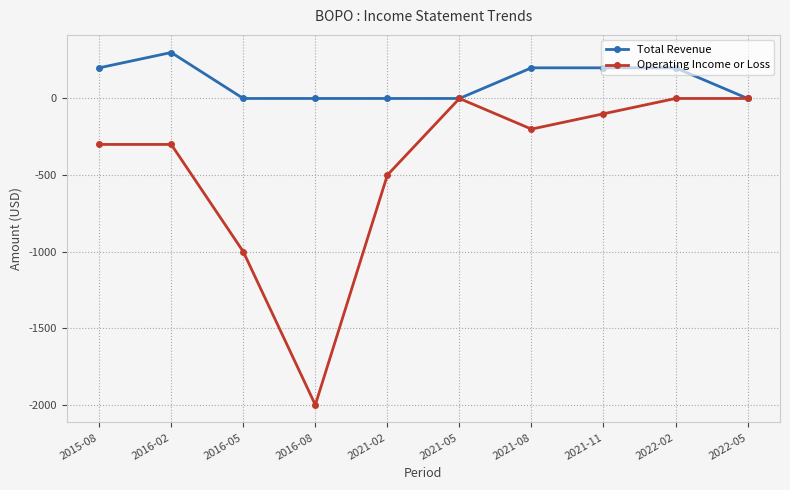

List the series in order of their peak value, highest first.

Total Revenue, Operating Income or Loss